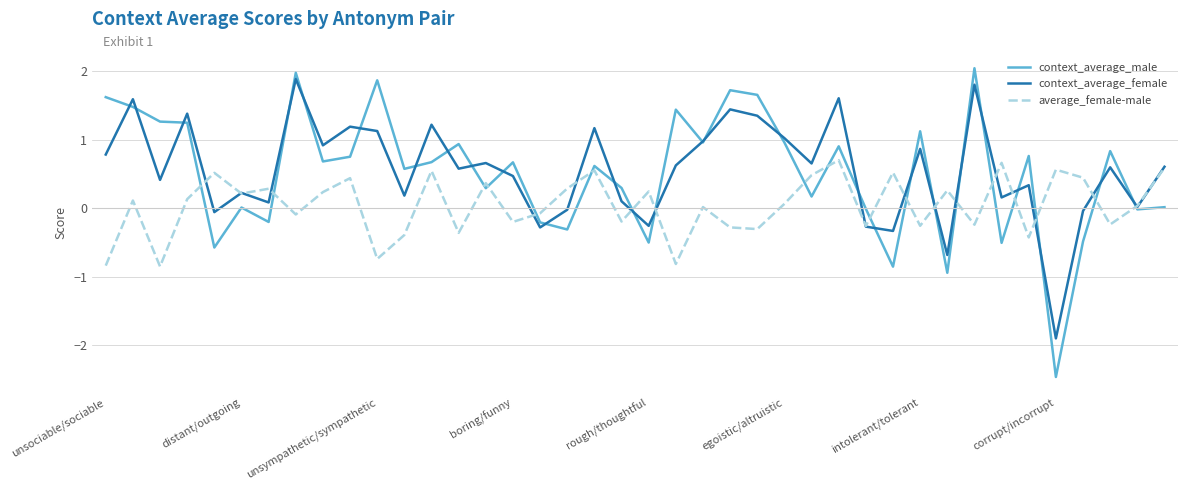

Is this an area chart (filled region under the line)?

No